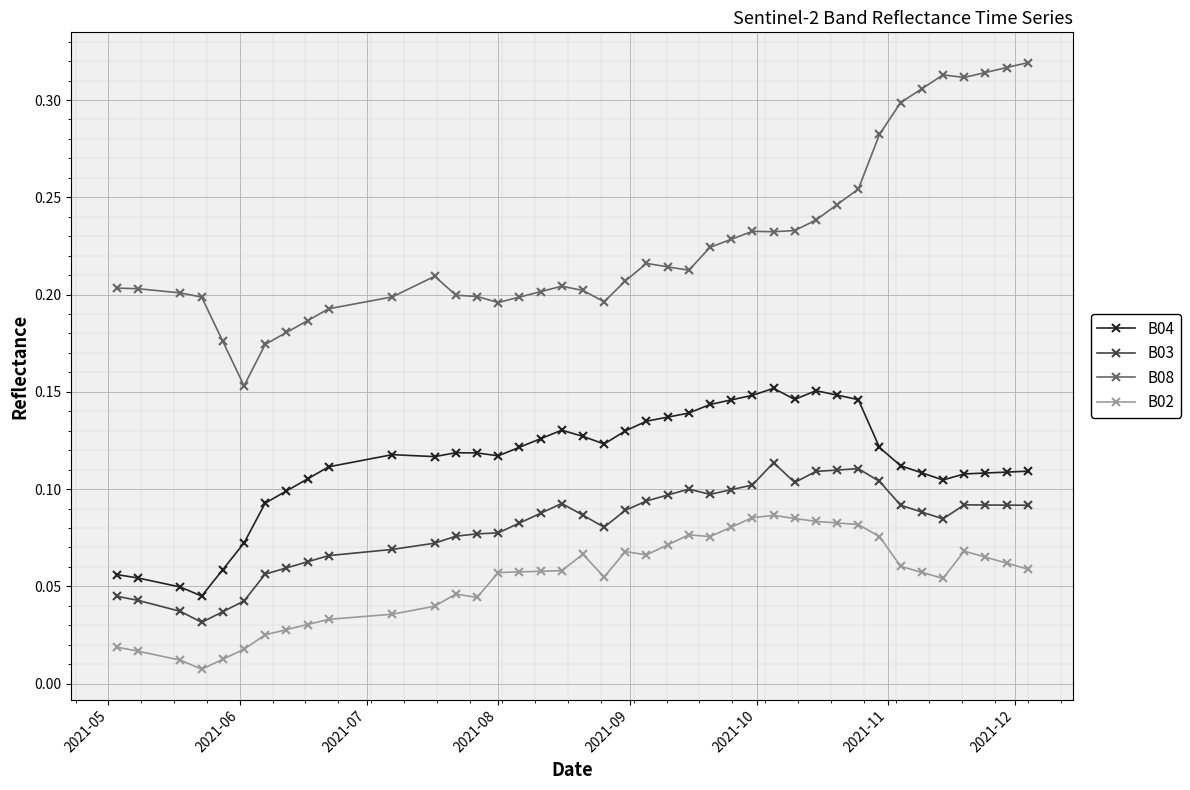

Which series has the largest total across all categories?

B08